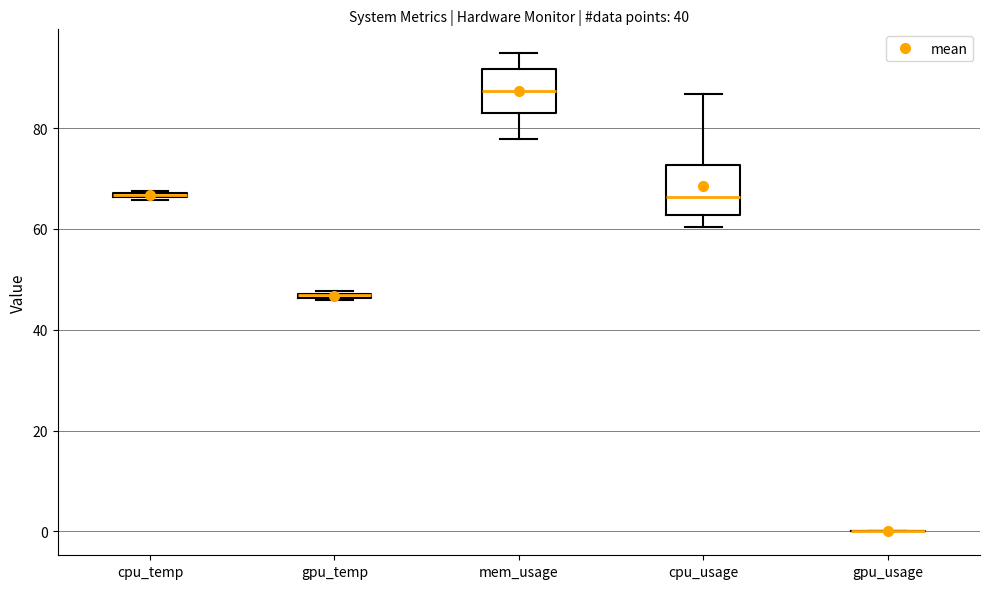

Where is the upper edge of the box for gpu_temp on the y-axis? The values are not printed on the chart, so give them approximately, as read against the axis.

48